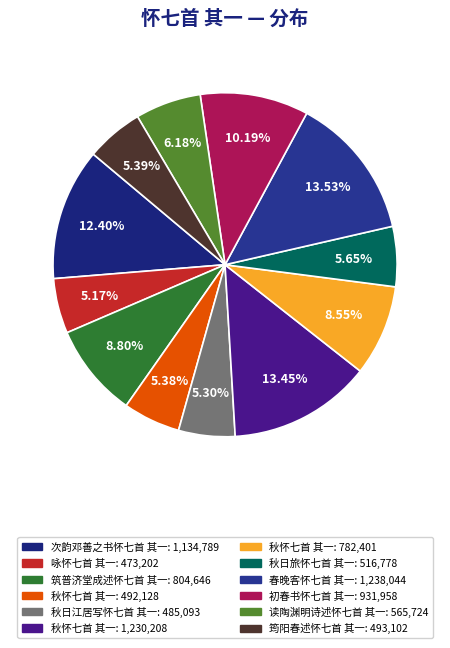

Rank the categories by value from highest to lowest.

春晚客怀七首 其一, 秋怀七首 其一, 次韵邓善之书怀七首 其一, 初春书怀七首 其一, 筑普济堂成述怀七首 其一, 秋怀七首 其一, 读陶渊明诗述怀七首 其一, 秋日旅怀七首 其一, 筠阳春述怀七首 其一, 秋怀七首 其一, 秋日江居写怀七首 其一, 咏怀七首 其一